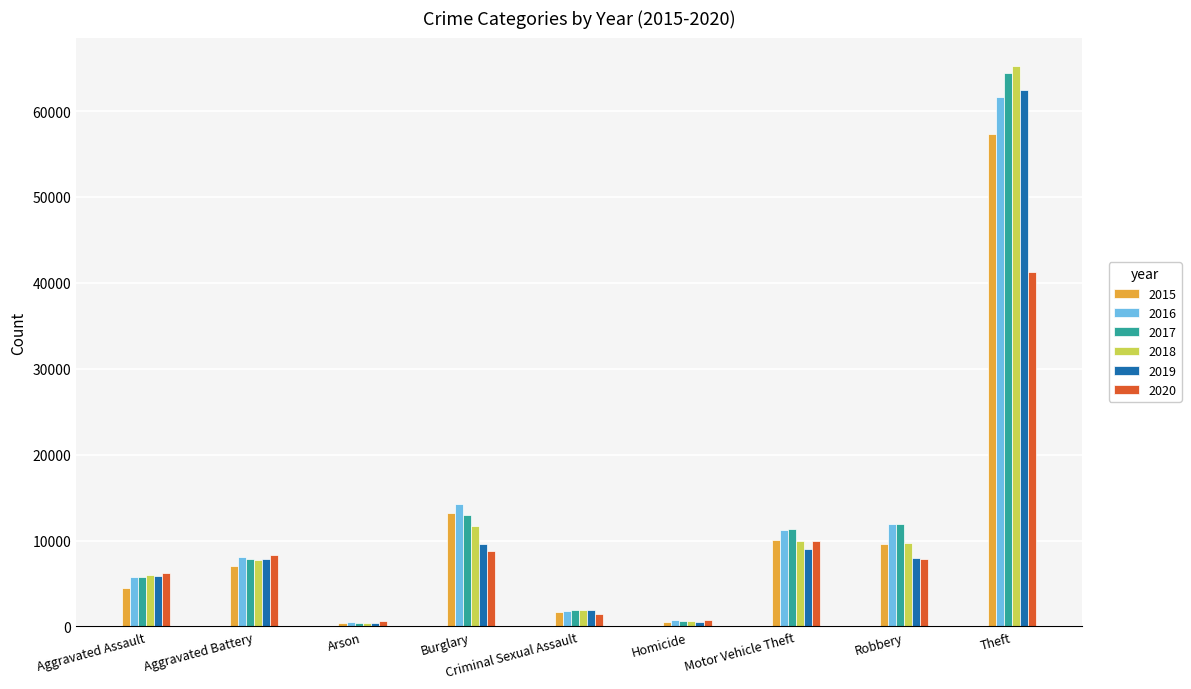

Which series has the largest range (max minus min)?

2018